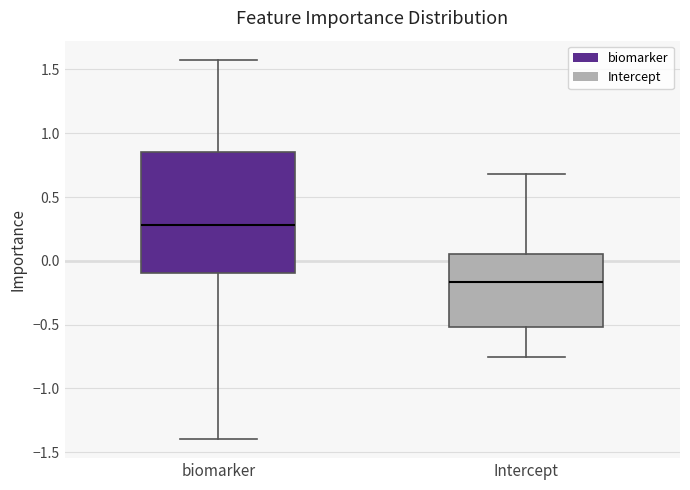

Reading left to right, read every box against the y-axis: the position of its median line, the range the box covers, and the ends of its whiskers. The values are not printed on the chart, so give them approximately, as read against the axis.

biomarker: median 0.30, box -0.10 to 0.85, whiskers -1.40 to 1.60
Intercept: median -0.15, box -0.50 to 0.05, whiskers -0.75 to 0.70